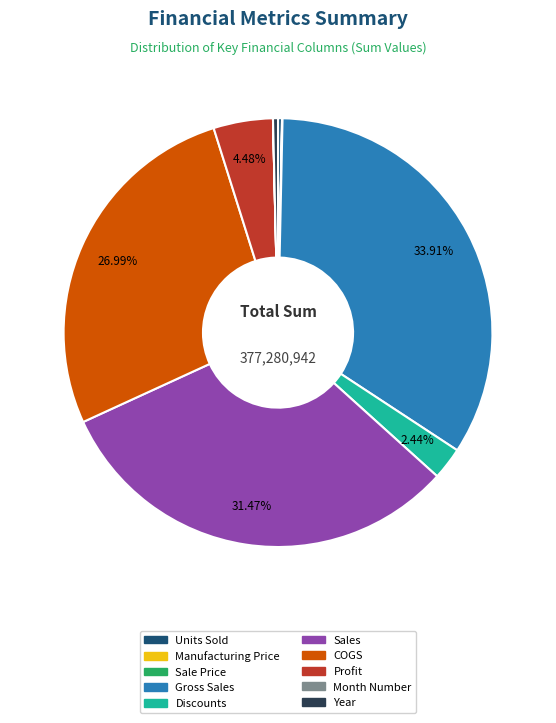

Which slice is the largest?

Gross Sales